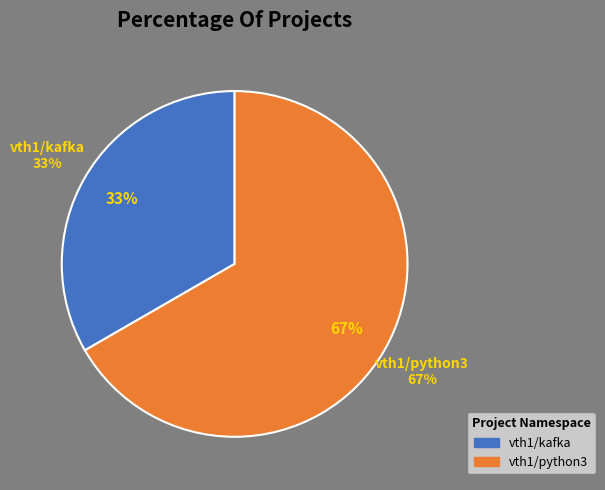

What is the ratio of the value at vth1/kafka to the value at vth1/python3?

0.5